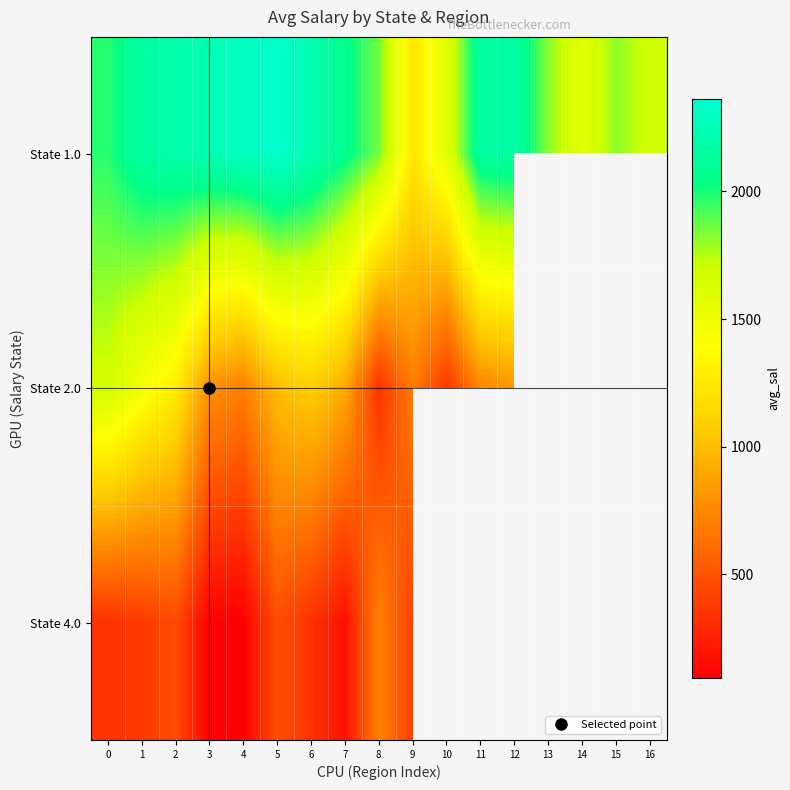

What is the maximum value for State 4.0?

718.3